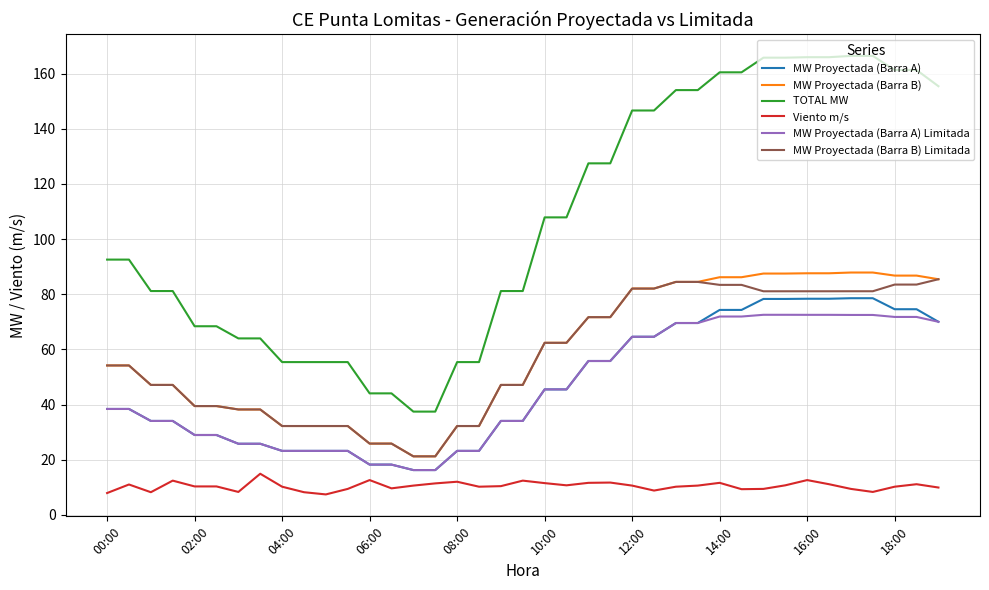

Which series has the largest range (max minus min)?

TOTAL MW